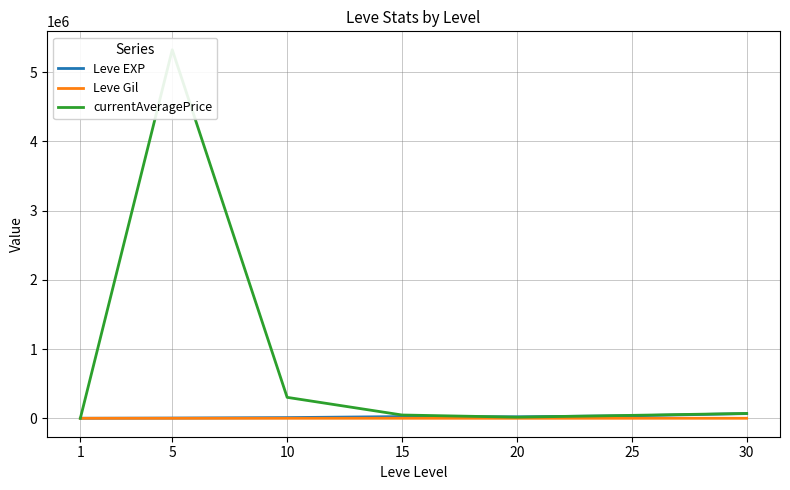

What is the value of the currentAveragePrice point at the 7th from the left?

70024.0